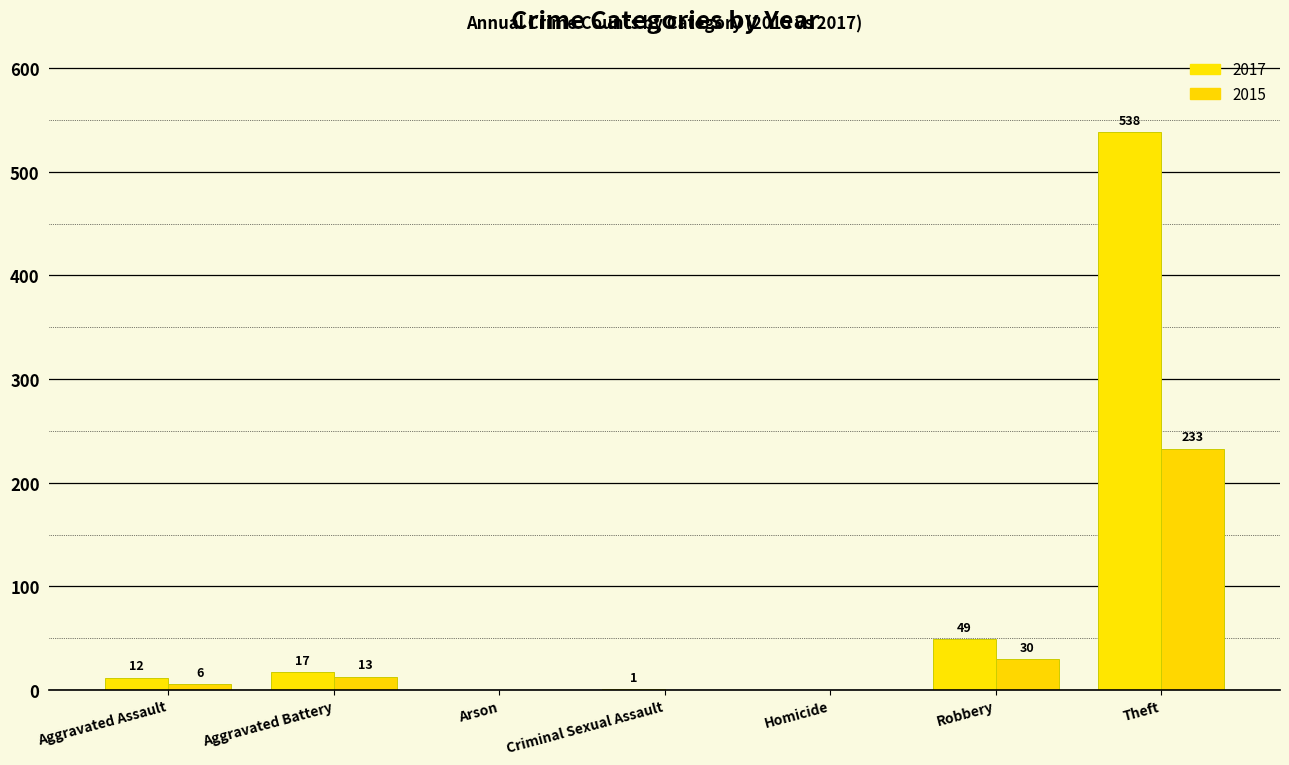

How many groups of bars are there?

7